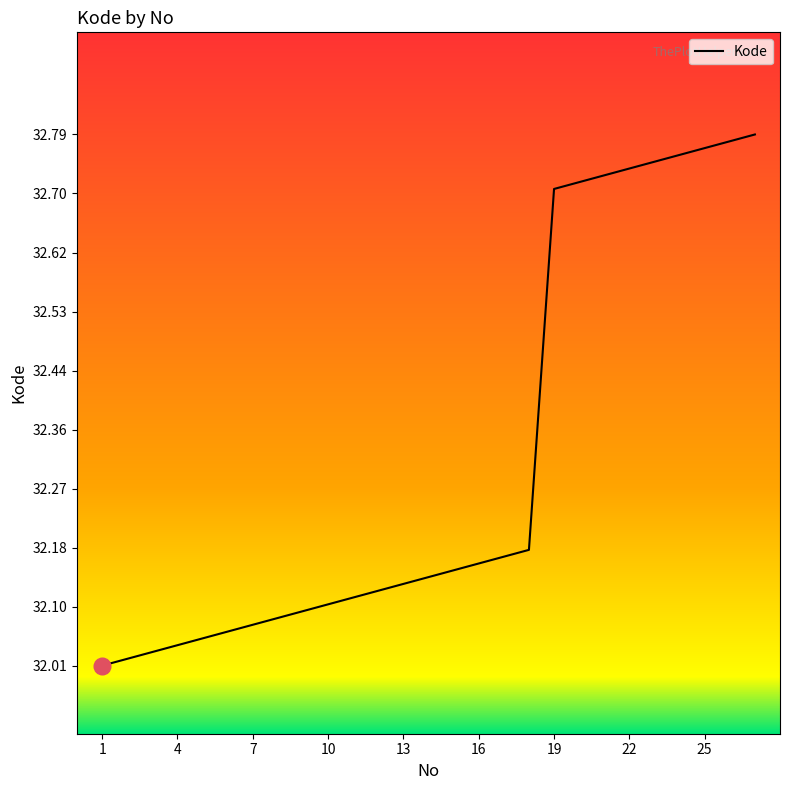

Which has a higher value, 1 or 13?

13